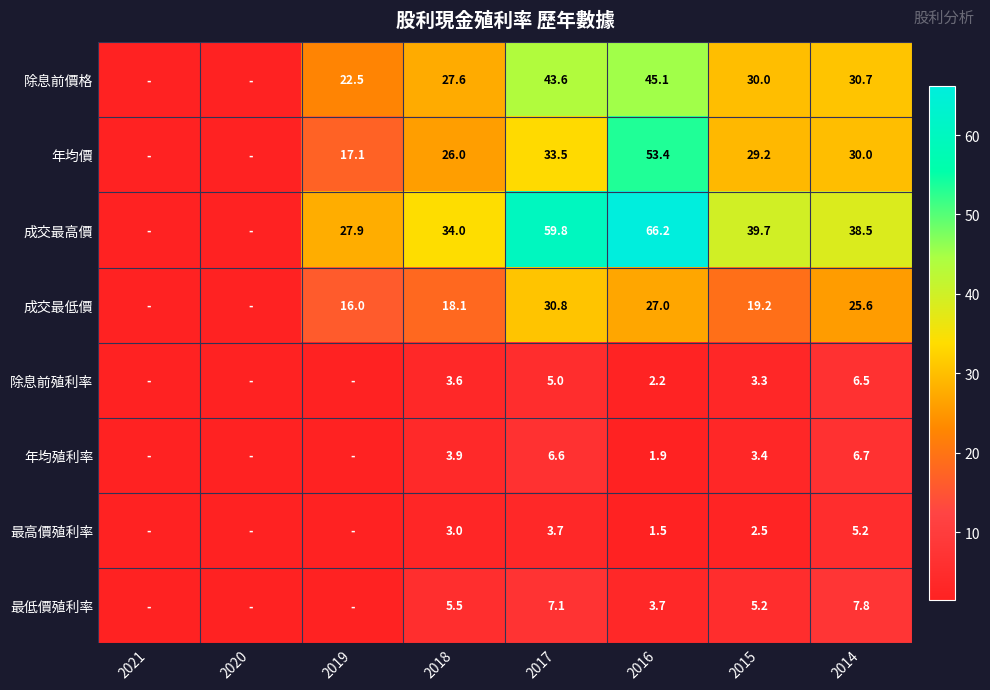

The 年均價 series shows 30.0 at 2014. True or false?

True